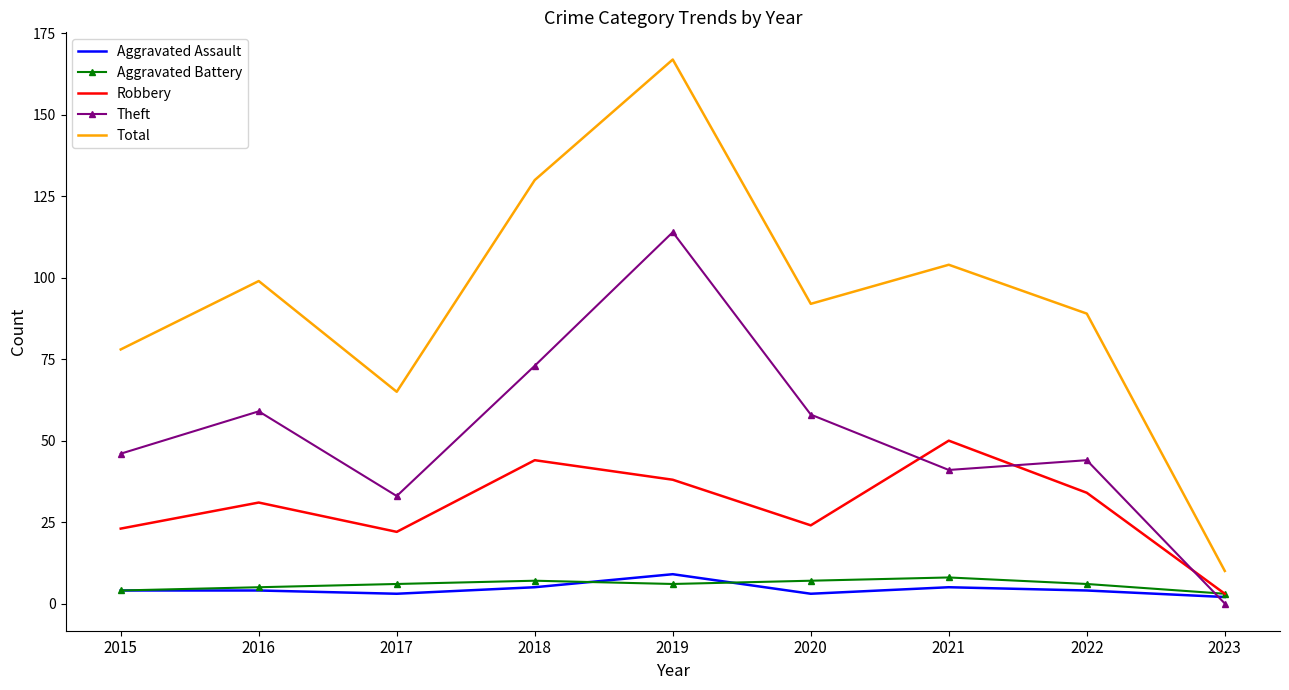

At which category is the sum across all series the highest?

2019